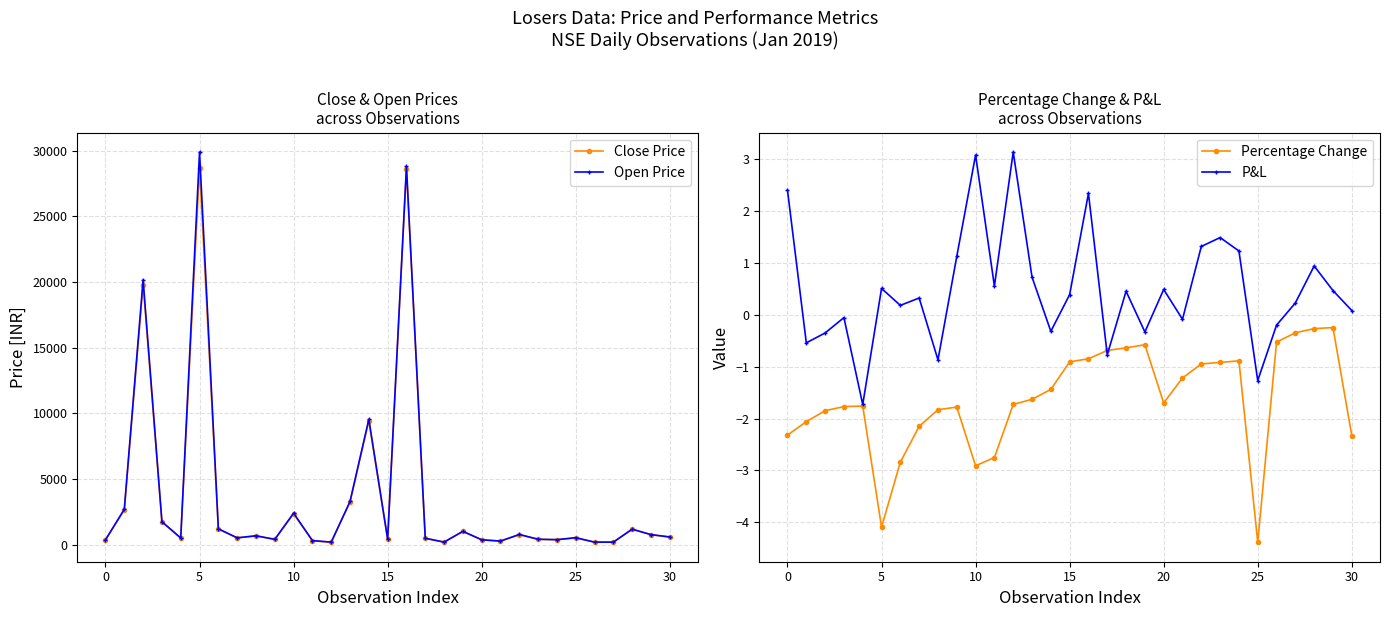

What is the maximum value for Open Price?

29893.2